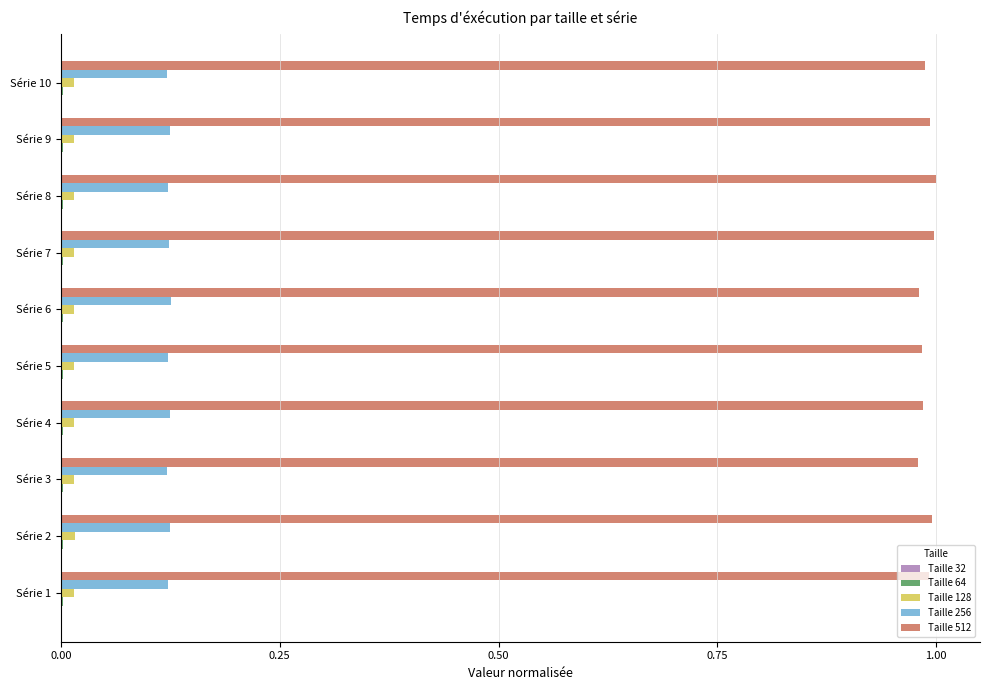

Is it true that Taille 512 equals 0.4 at Série 5?

False